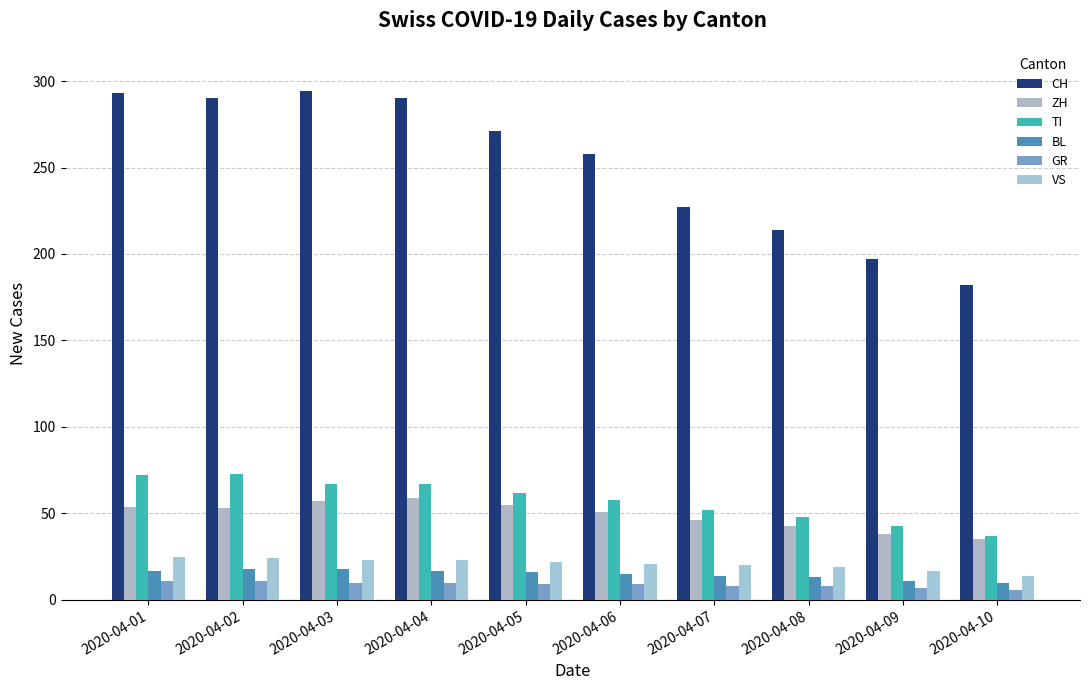

What are all the series names shown in the legend?

CH, ZH, TI, BL, GR, VS